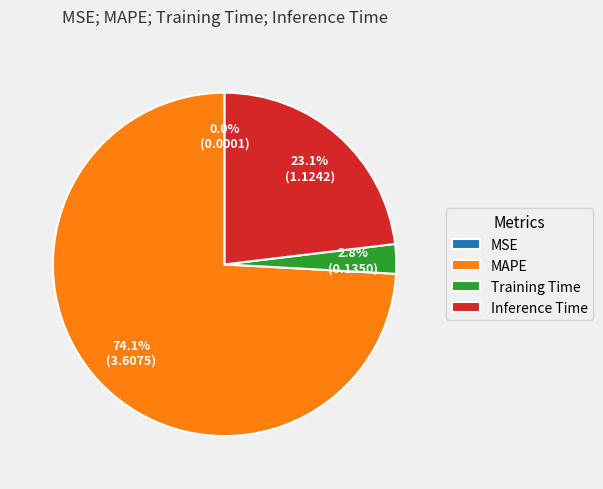

Is Training Time the majority of the pie?

No